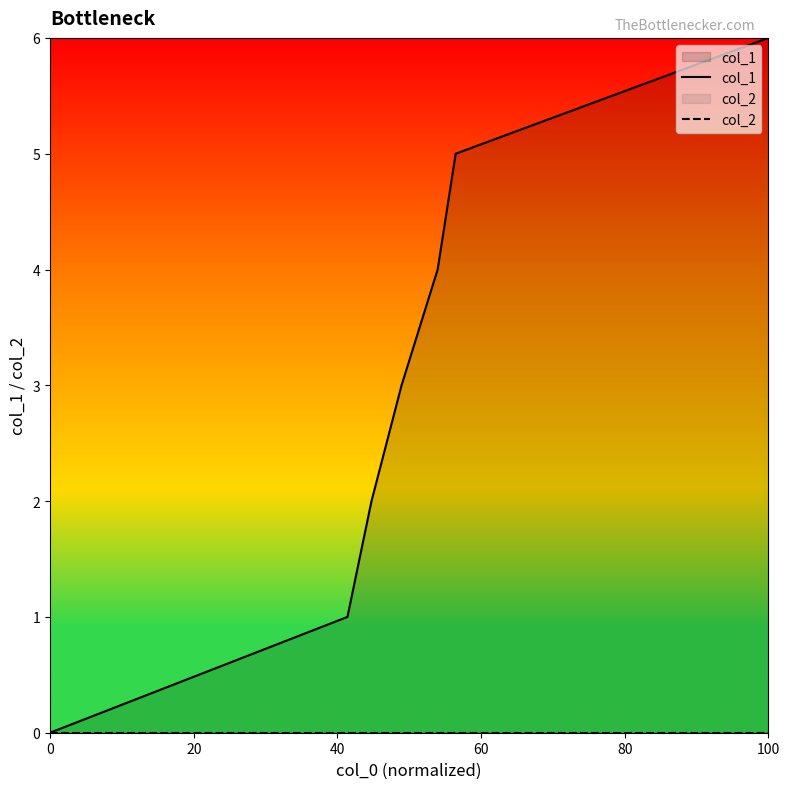

Rank the series by their average value, from lowest to highest.

col_2, col_1